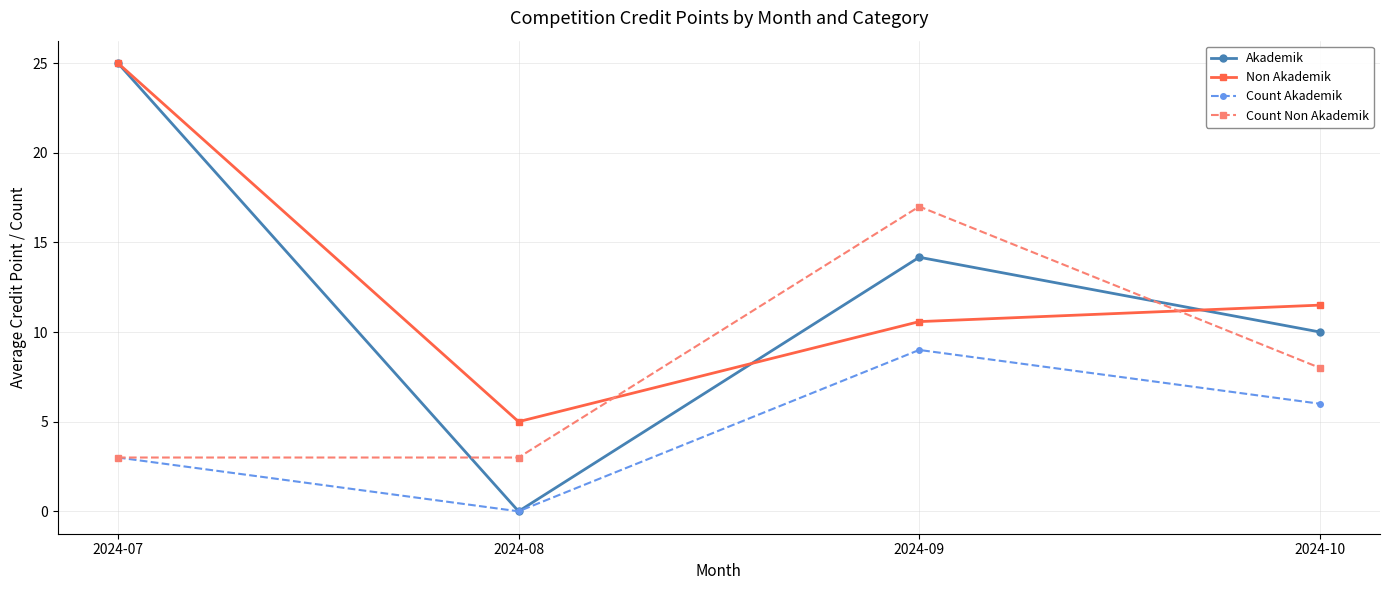

What is the sum of all Count Non Akademik values?

31.0